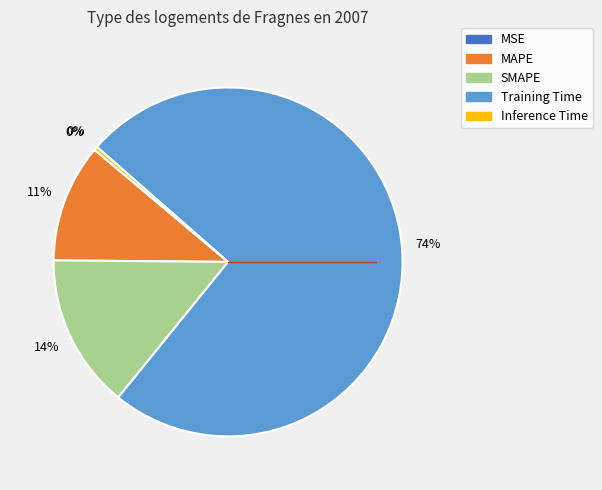

Between SMAPE and Training Time, which is larger?

Training Time